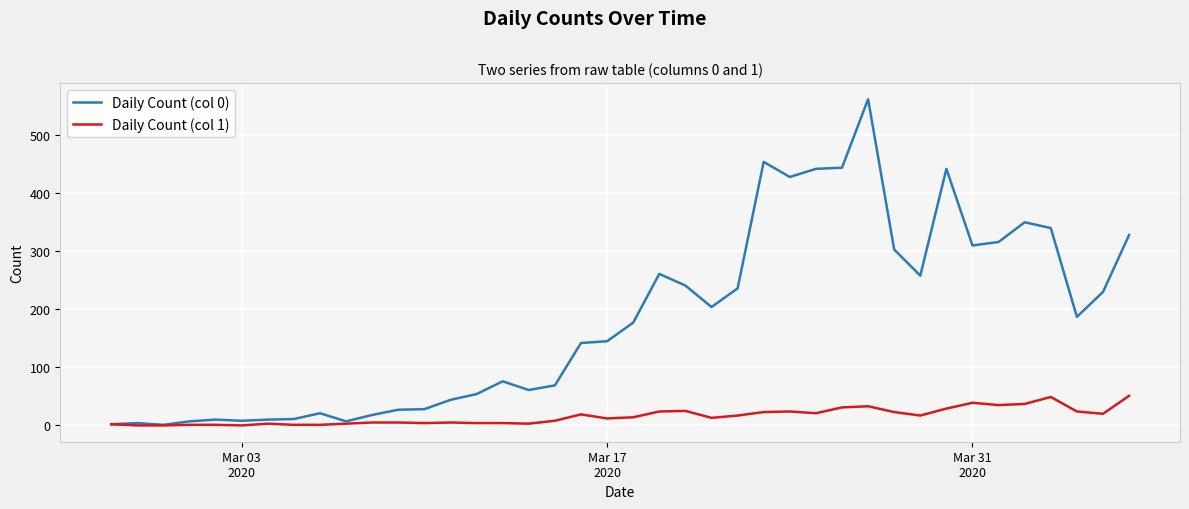

List the series in order of their peak value, highest first.

Daily Count (col 0), Daily Count (col 1)